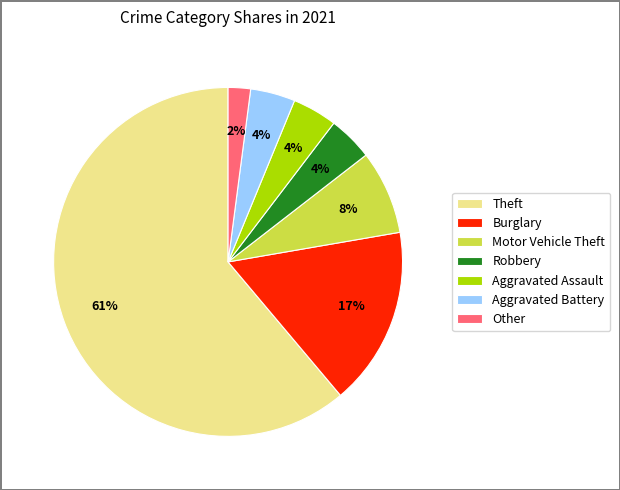

Approximately how many times larger is the value at Other compared to Aggravated Battery?

0.5